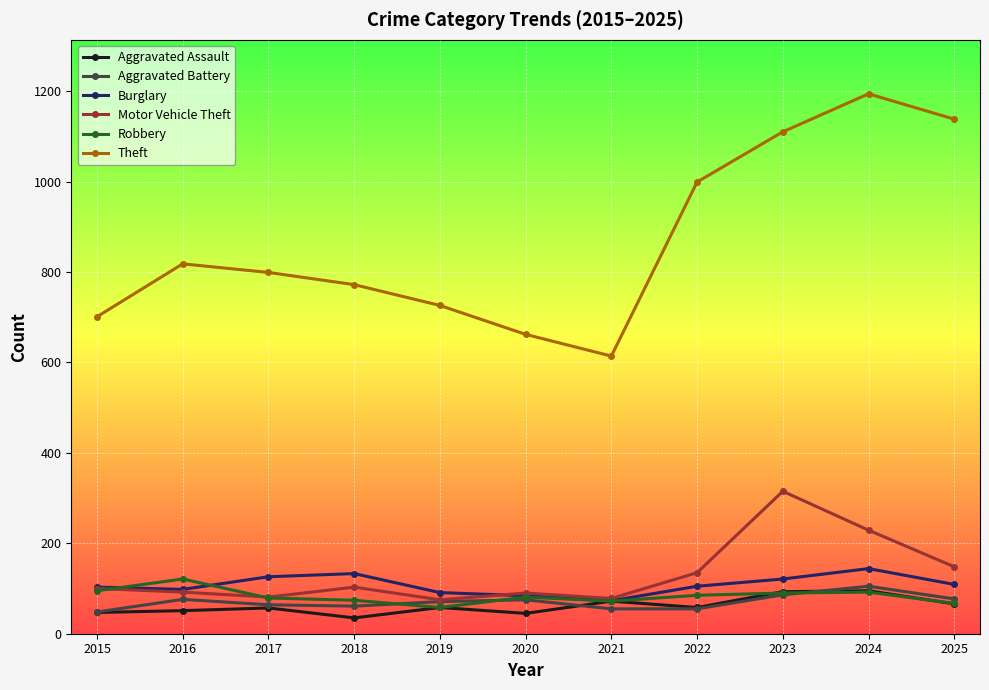

True or false: Robbery has more than 1 interior local peaks.

True